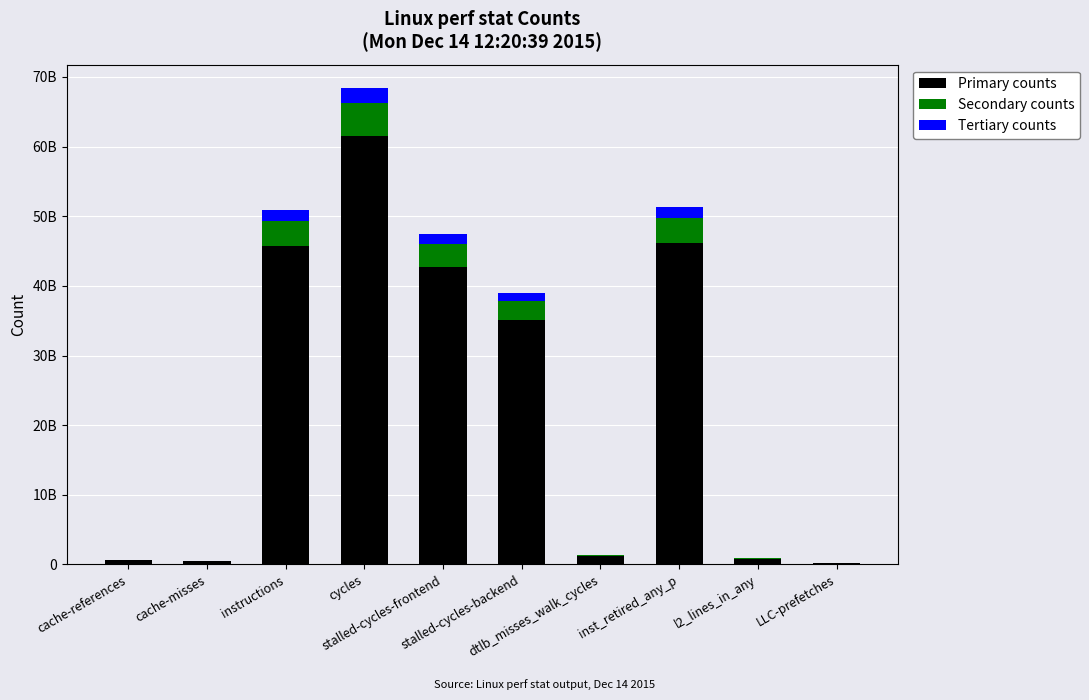

Which series changed the most between cache-references and instructions?

Primary counts